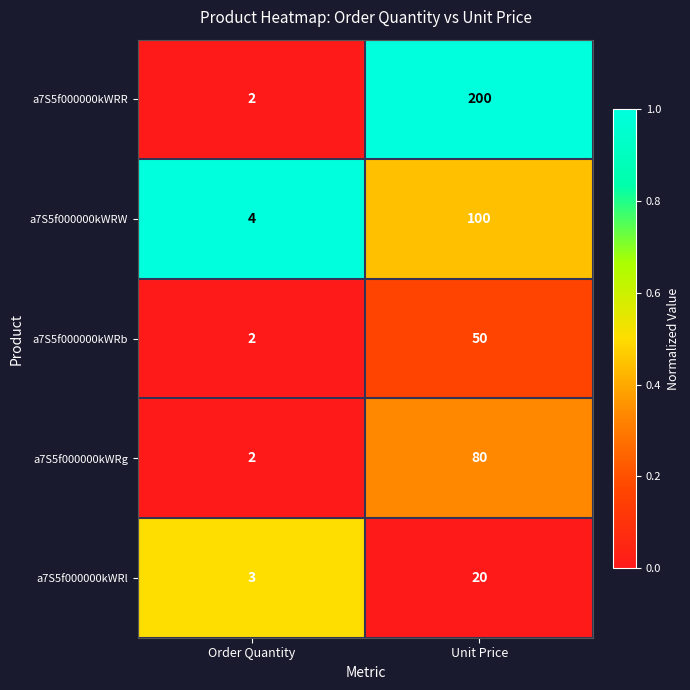

Which series has the largest total across all categories?

a7S5f000000kWRR